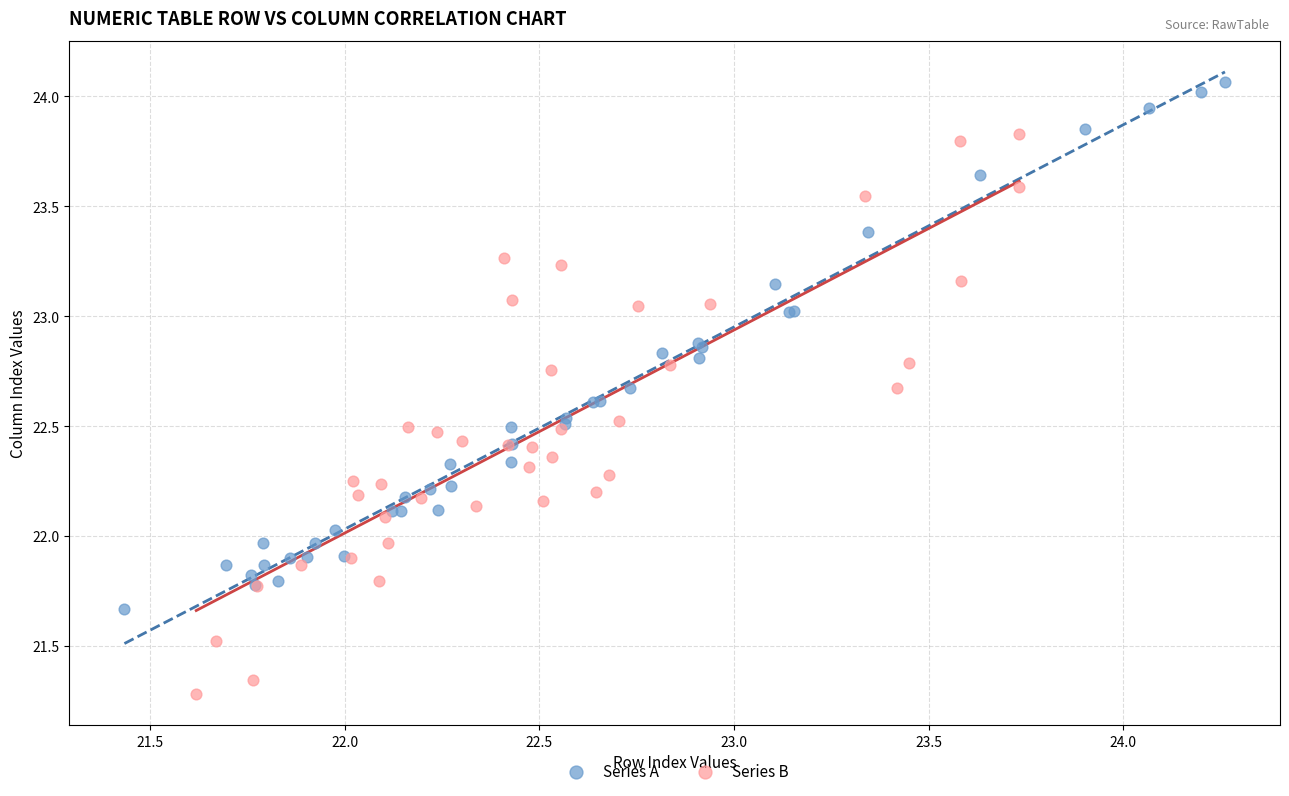

Which series contains the lowest Y value?

Series B